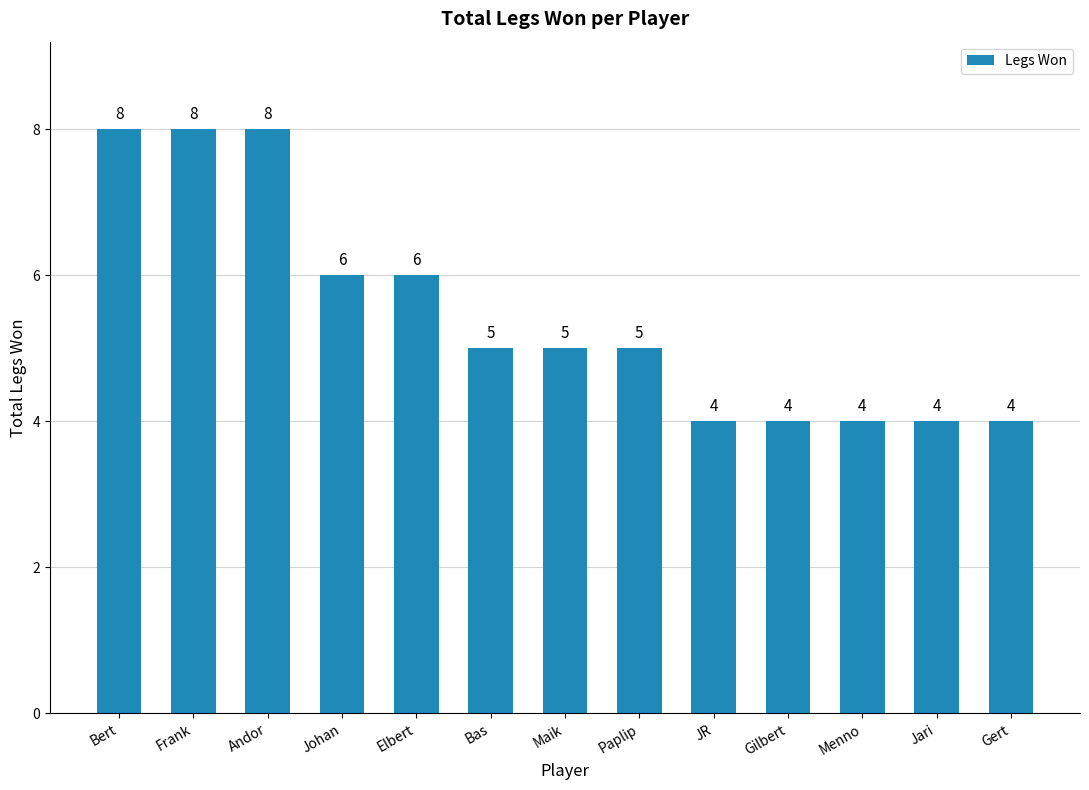

Approximately how many times larger is the value at JR compared to Frank?

0.5